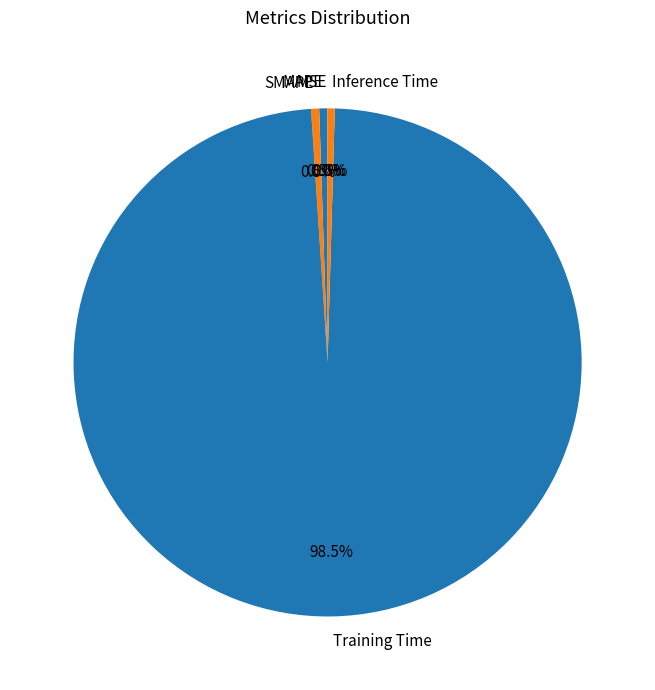

Which category has the biggest portion of the pie?

Training Time